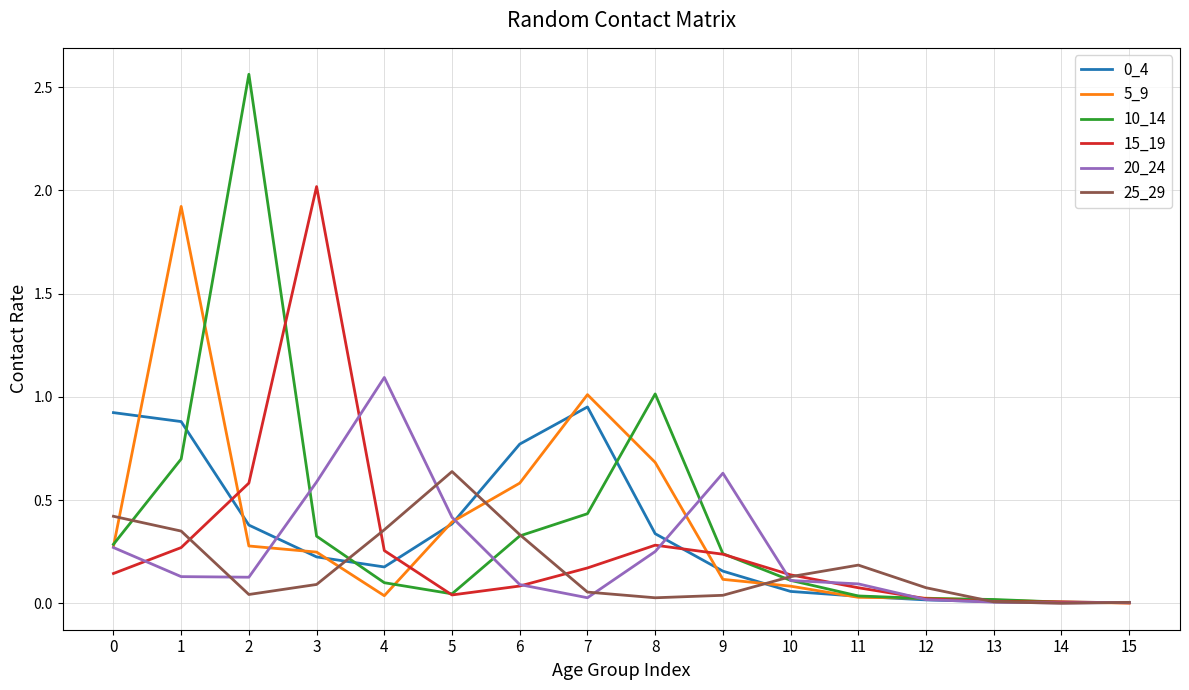

Which series has the largest range (max minus min)?

10_14